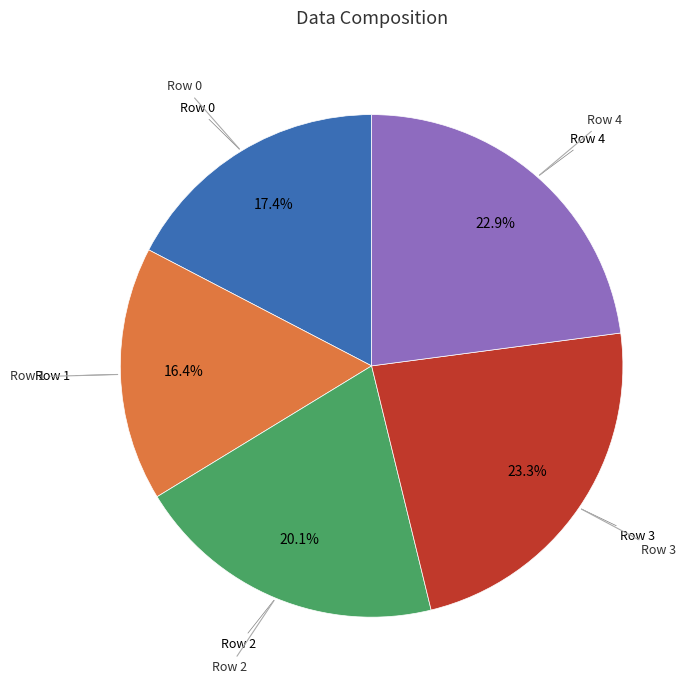

Is there any slice that represents more than half of the pie?

No